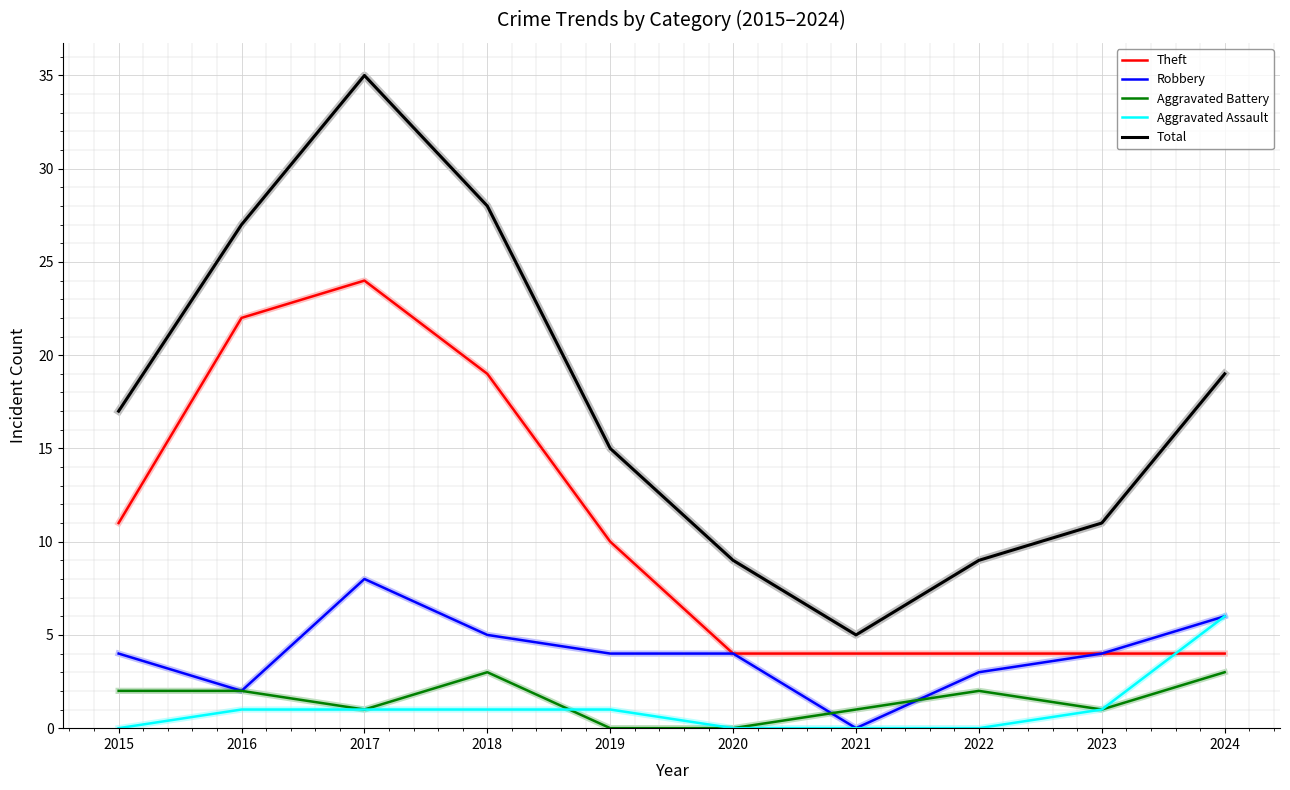

What is the lowest value of the Total series?

5